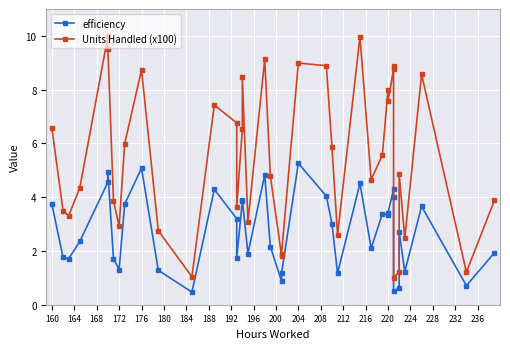

Is this an area chart (filled region under the line)?

No